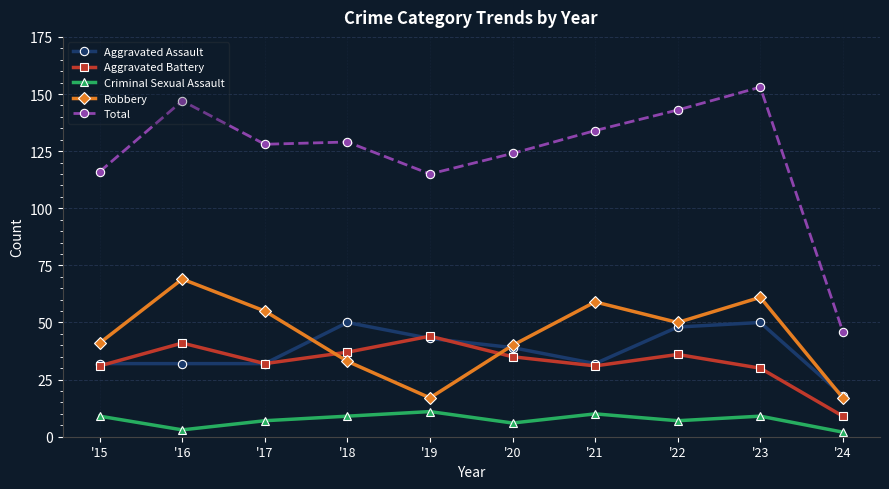

What is the sum of the Aggravated Assault values at '17 and '21?

64